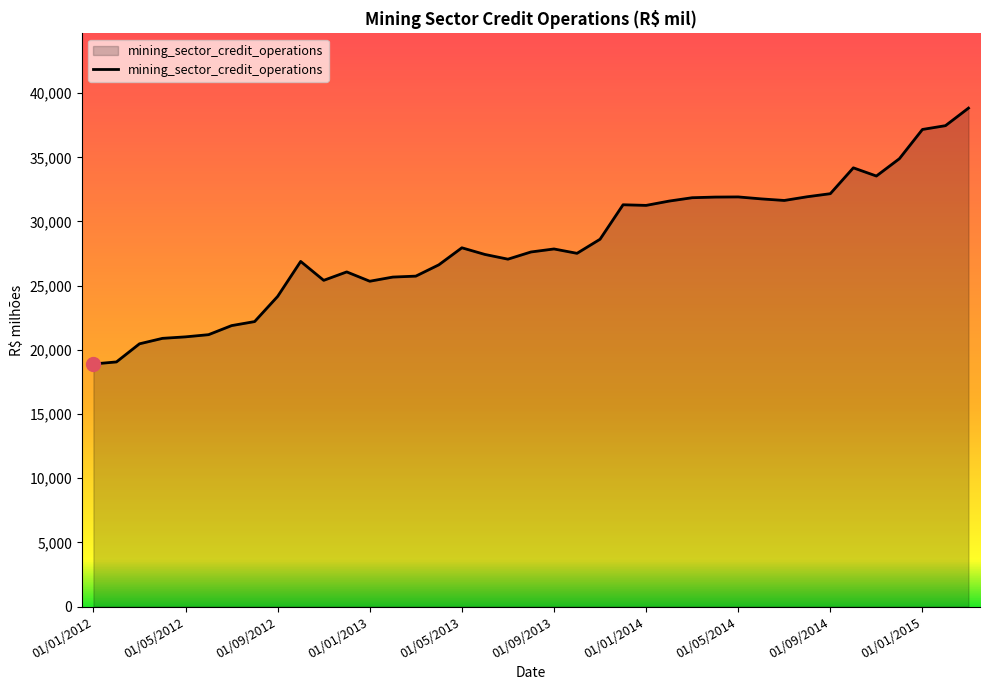

What is the difference between the maximum and minimum values?

19933